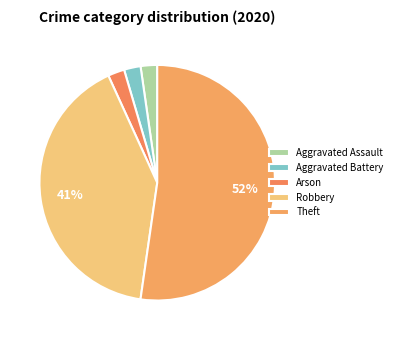

Is Arson the majority of the pie?

No